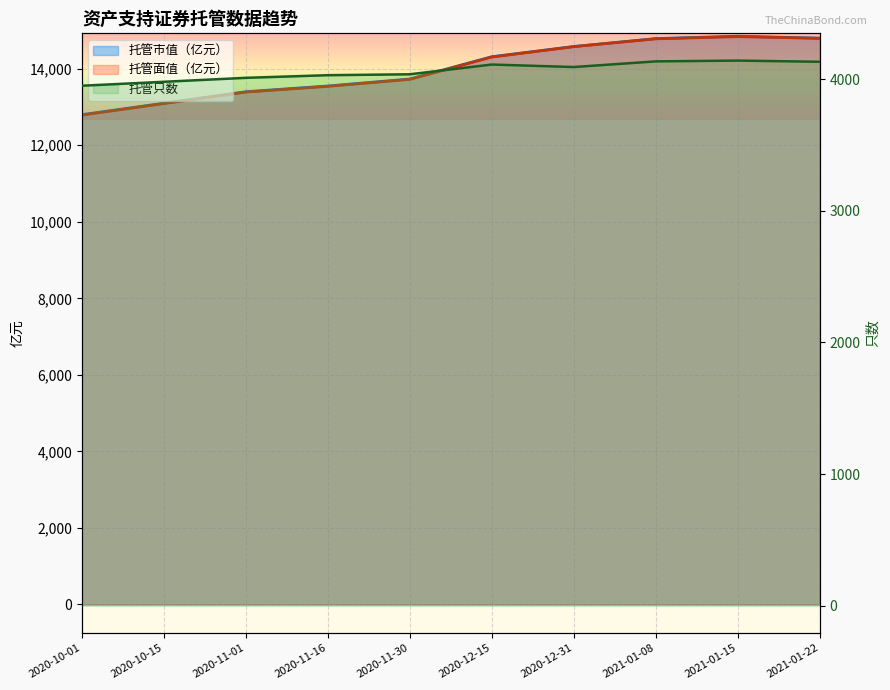

What is the average value of the 托管只数 series?

4061.8